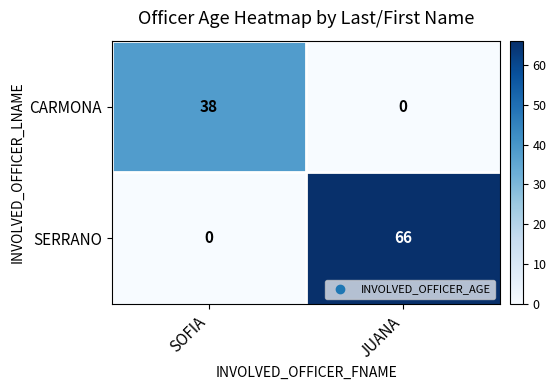

How many distinct data groups are displayed?

2